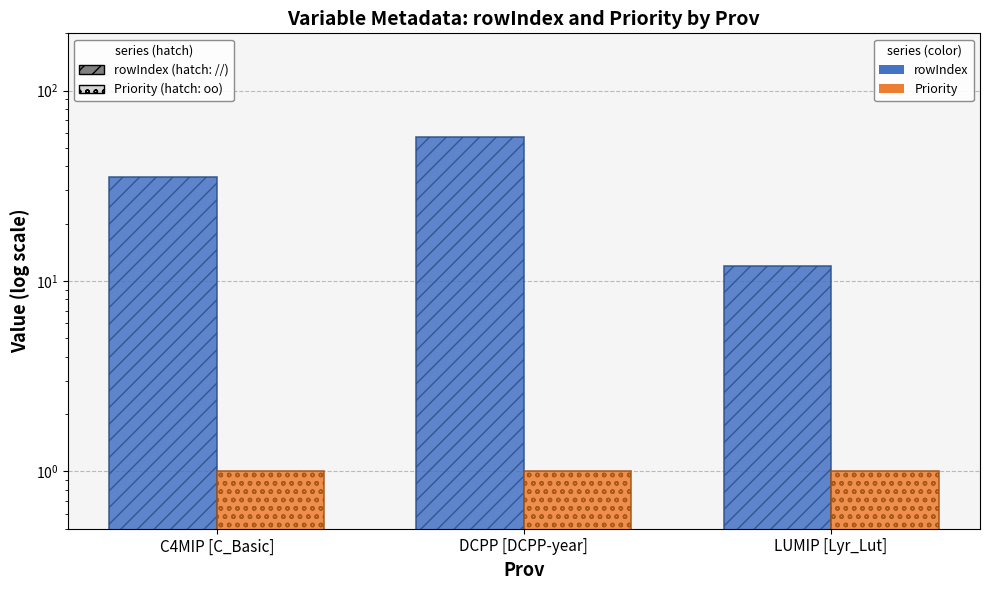

How many rowIndex values are between 12 and 57?

3